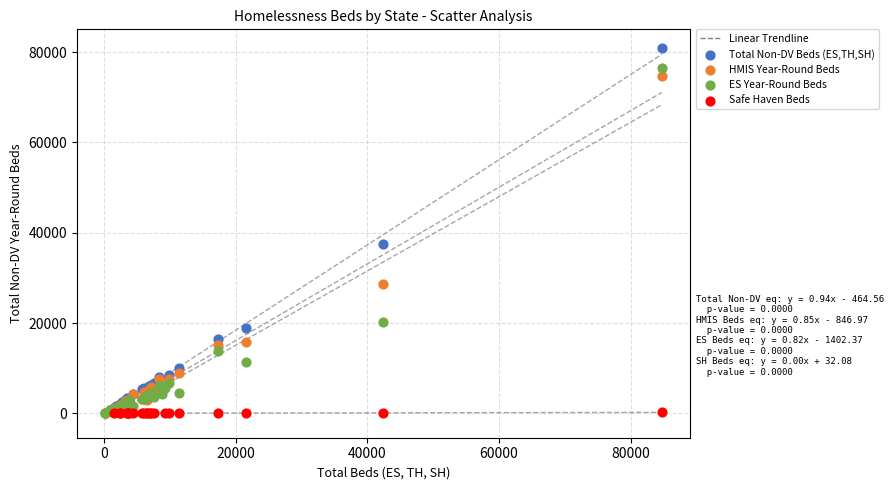

Which series has the widest spread of Y values?

Total Non-DV Beds (ES,TH,SH)